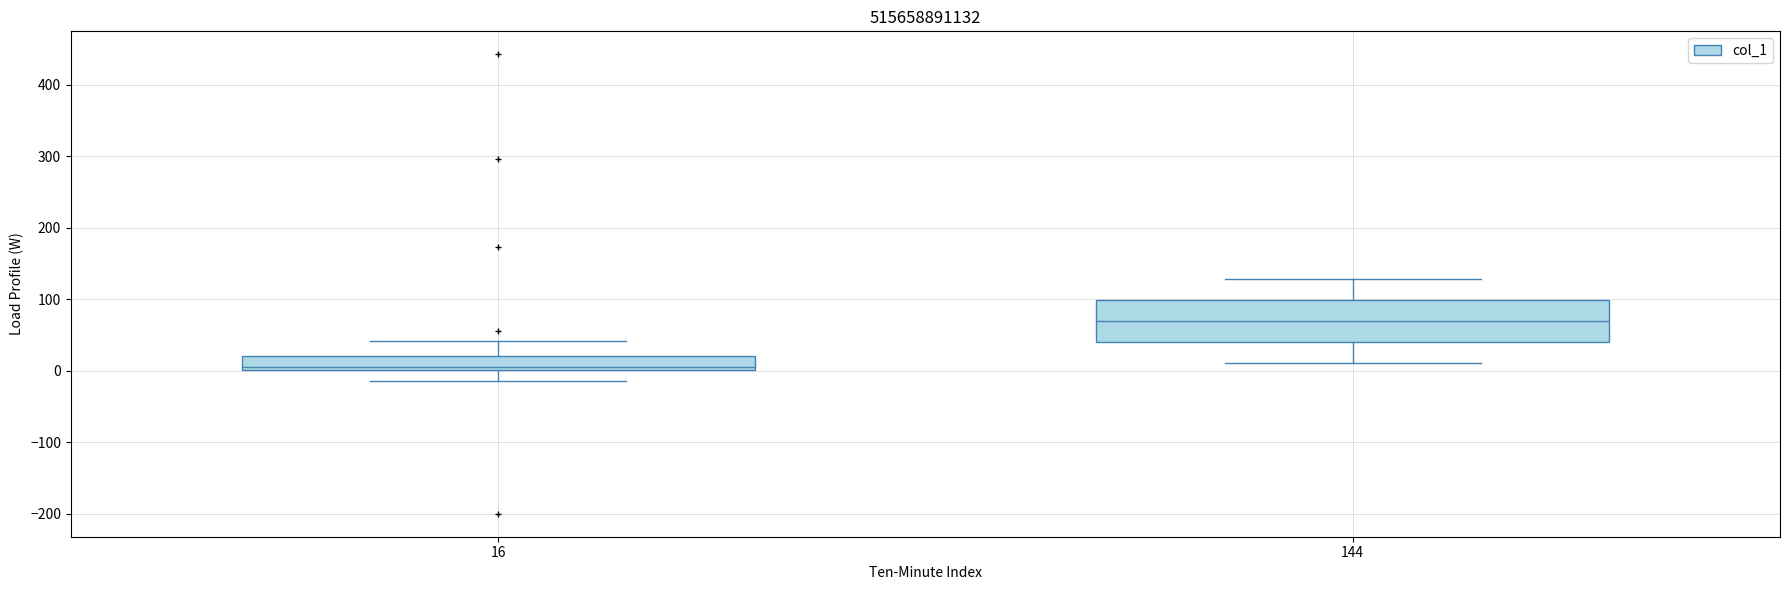

Where is the upper edge of the box at x = 144 on the y-axis? The values are not printed on the chart, so give them approximately, as read against the axis.

100